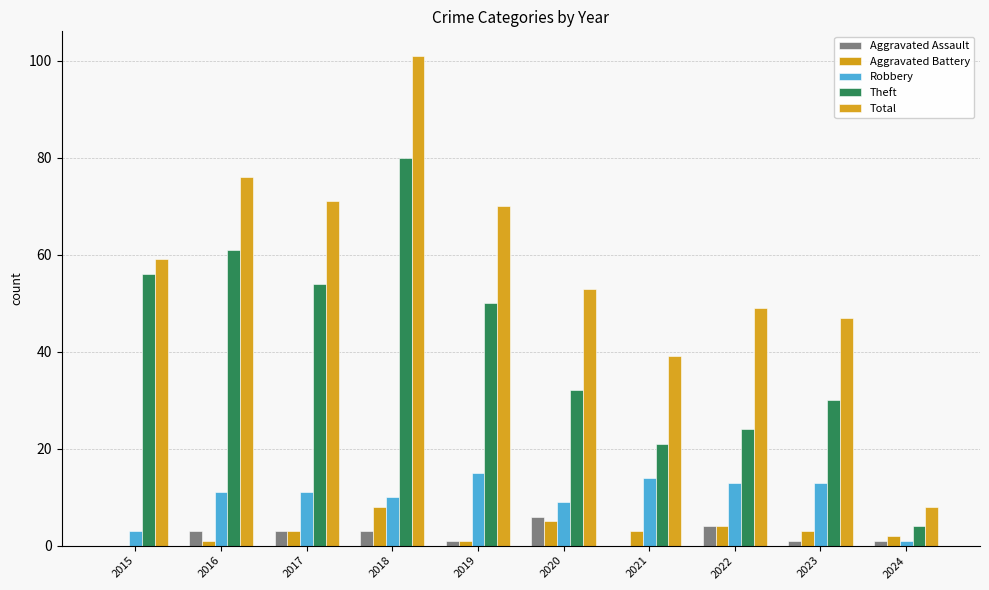

What is the approximate value of Robbery at 2020?

9